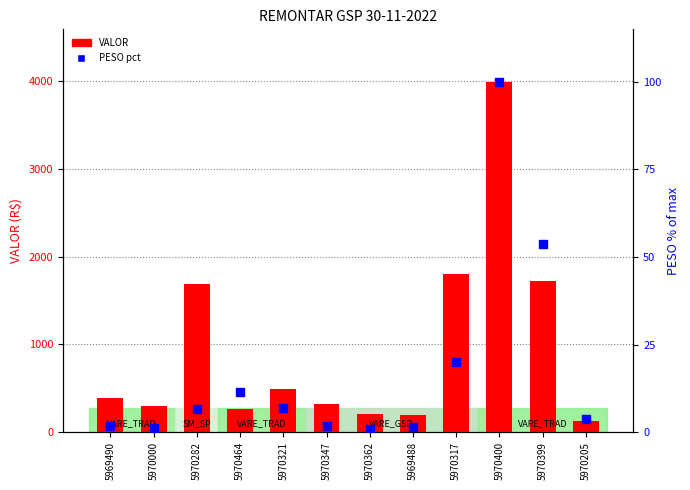

At which category is the sum across all series the highest?

5970400